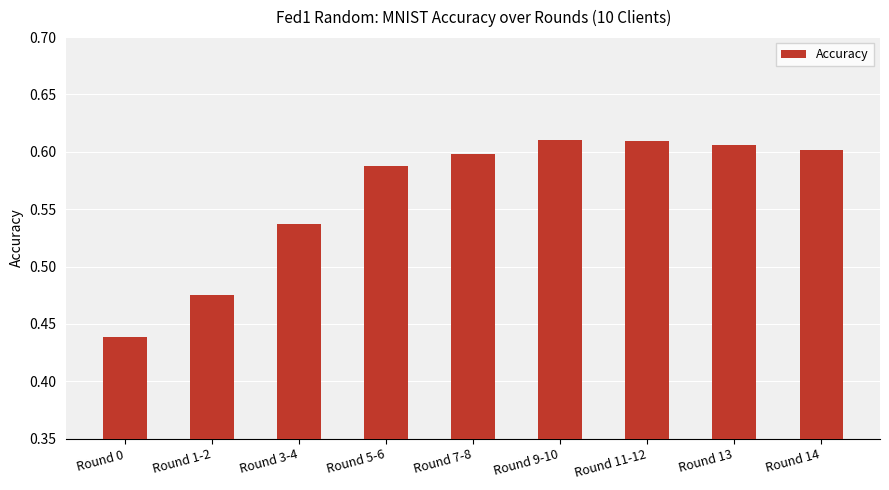

What is the label of the 4th bar from the right?

Round 9-10